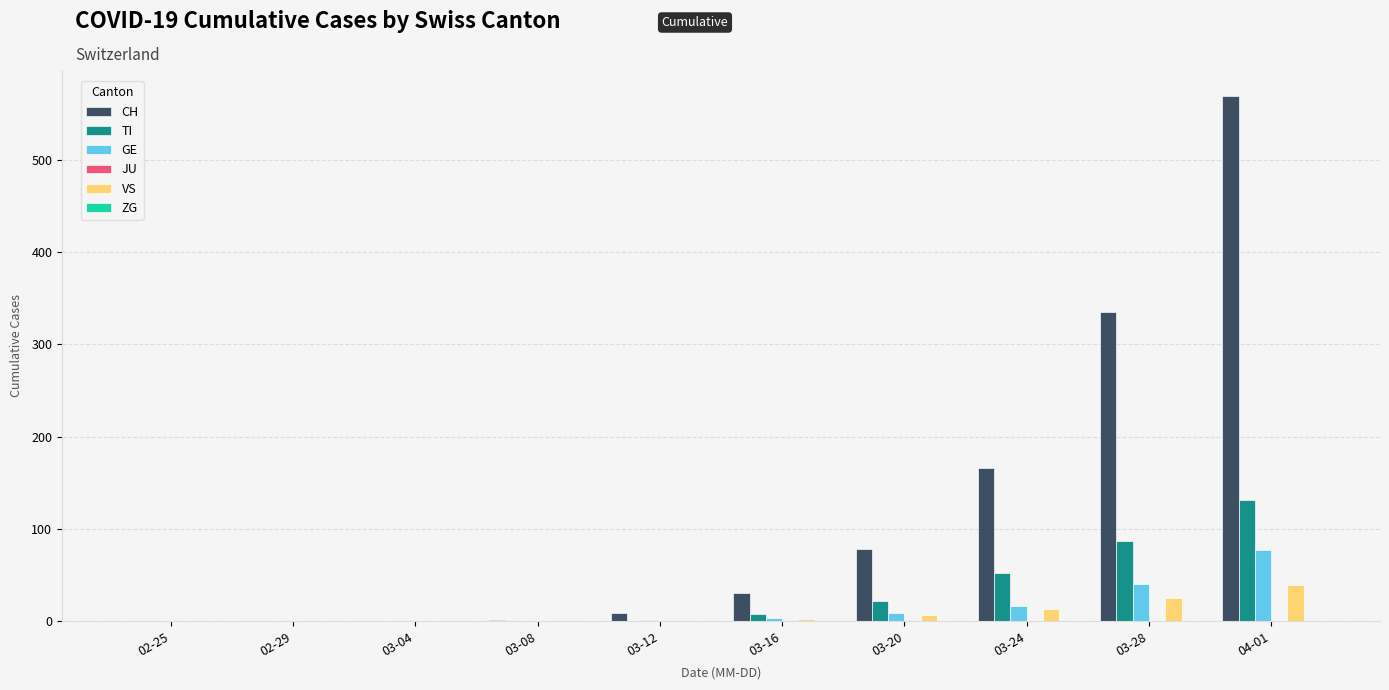

Where is CH nearest to the value 284?

03-28